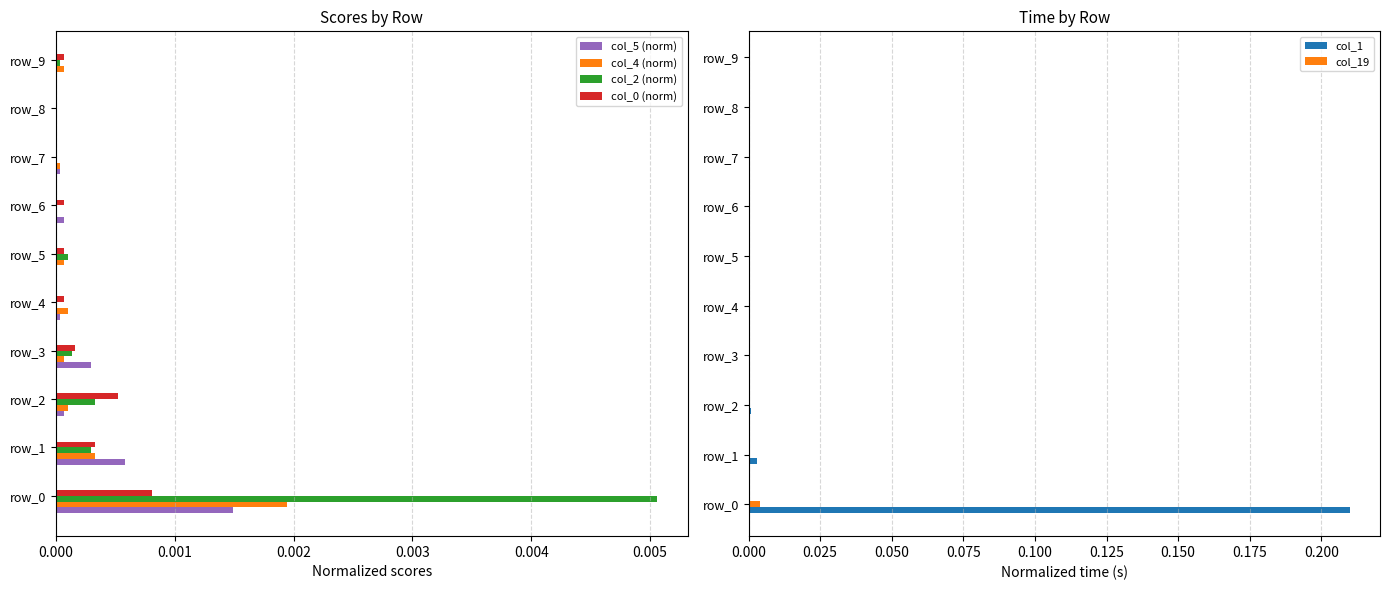

Is it true that col_5 (norm) equals 0.0 at row_8?

True